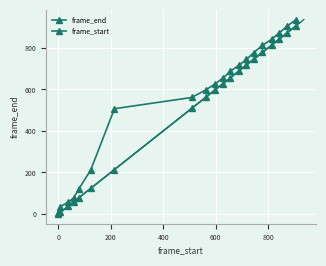

How many values in the frame_end series are below 655?

10